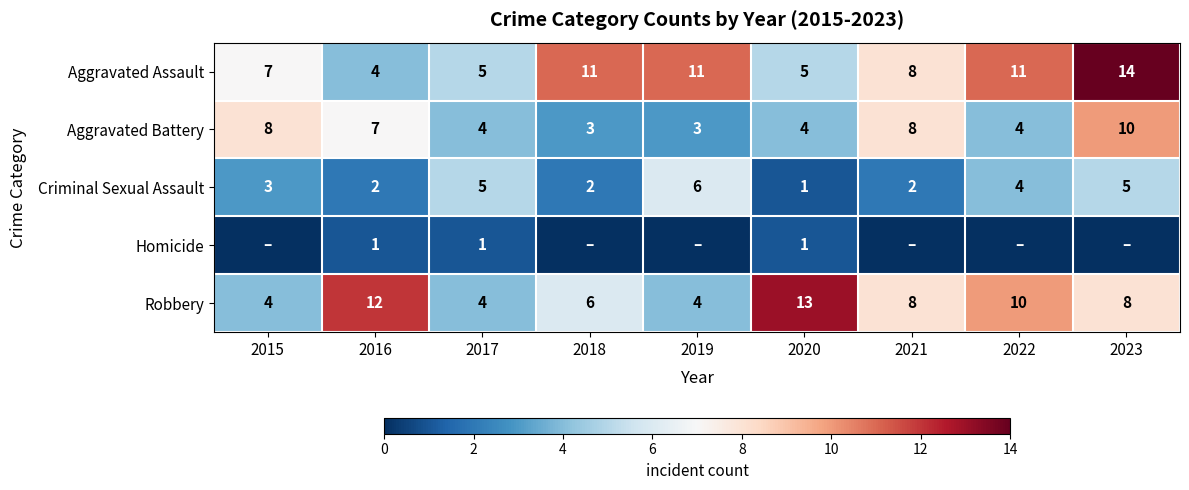

At 2016, list the series in order from largest to smallest.

Robbery, Aggravated Battery, Aggravated Assault, Criminal Sexual Assault, Homicide